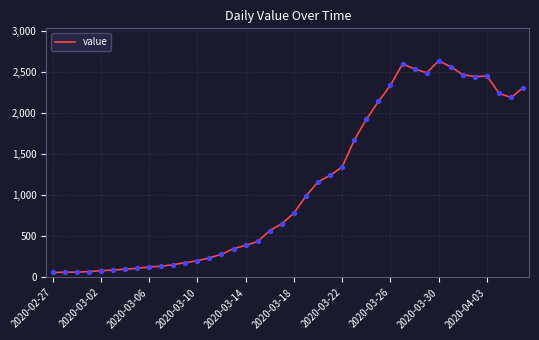

What is the difference between the maximum and minimum values?

2579